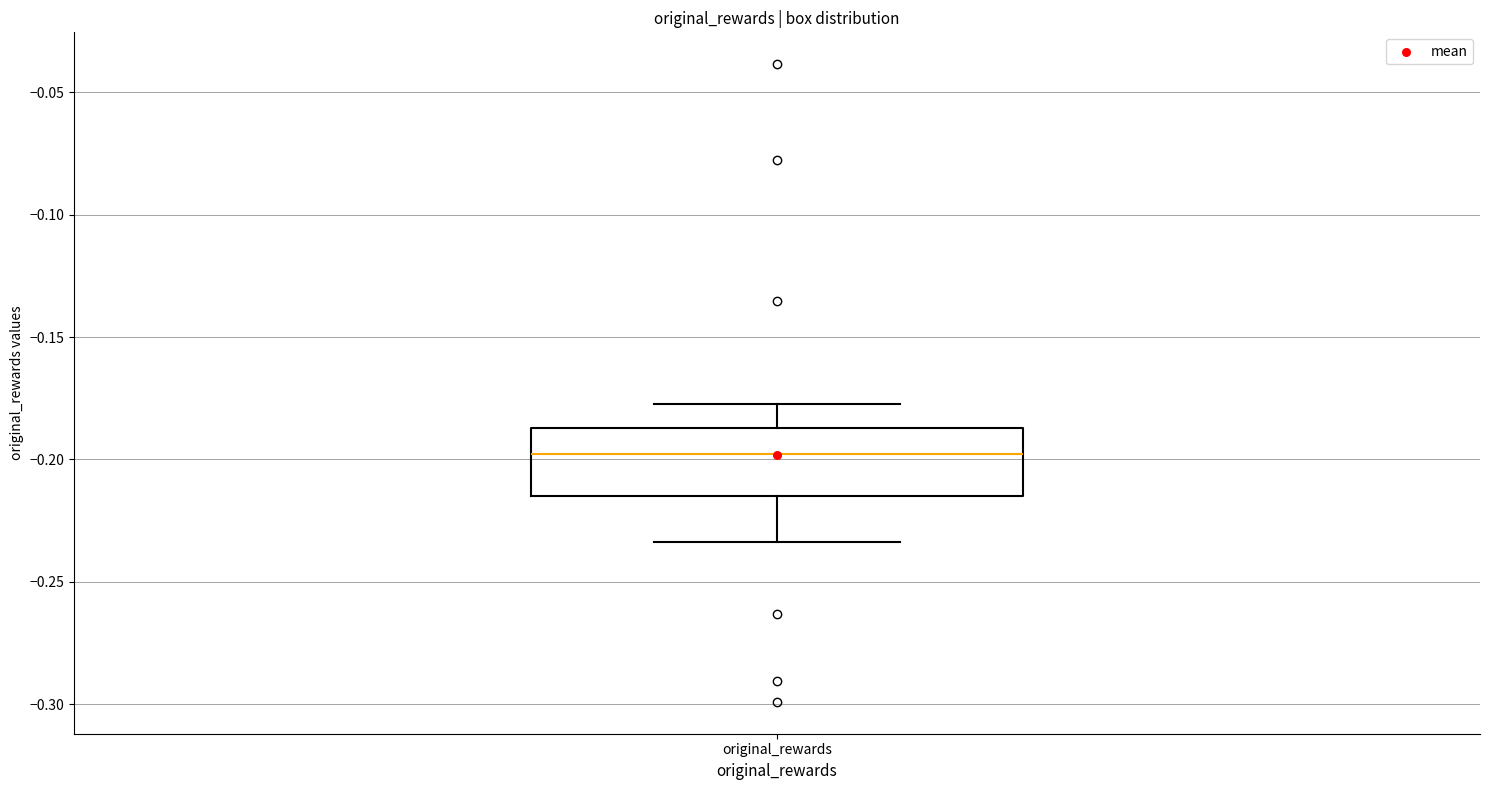

Where is the upper edge of the box for original_rewards on the y-axis? The values are not printed on the chart, so give them approximately, as read against the axis.

-0.185